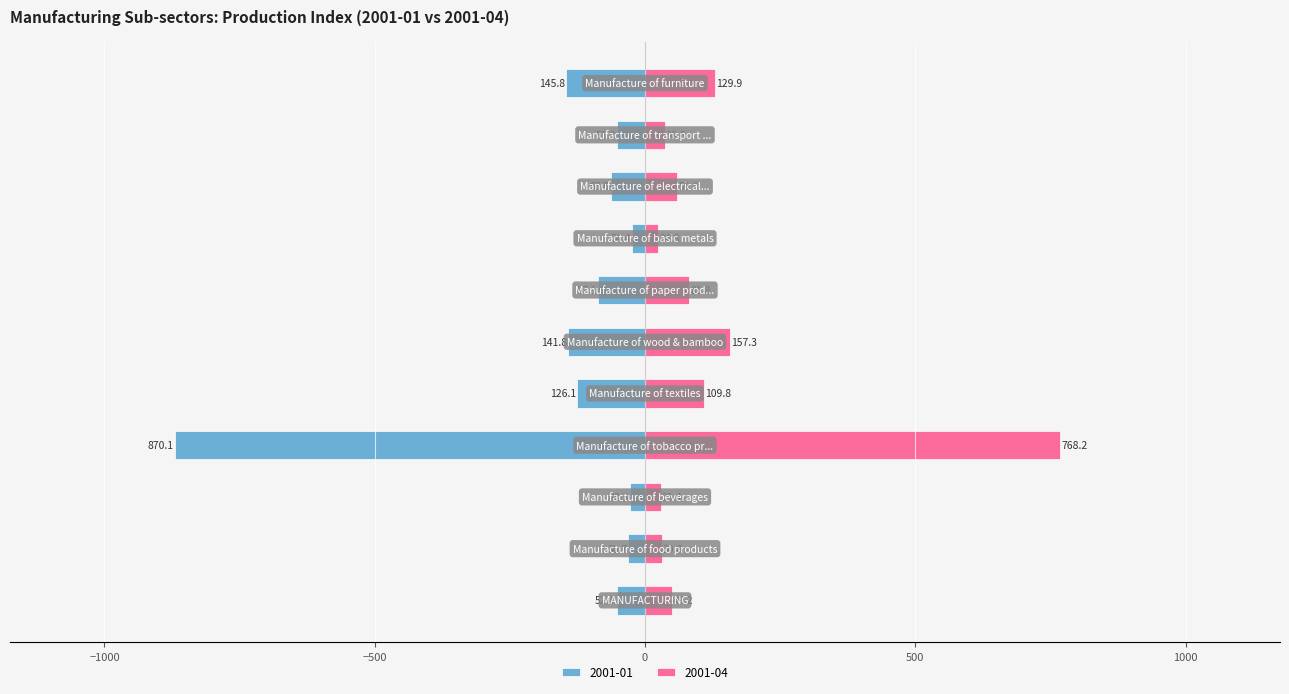

How many bars are there in each group?

2